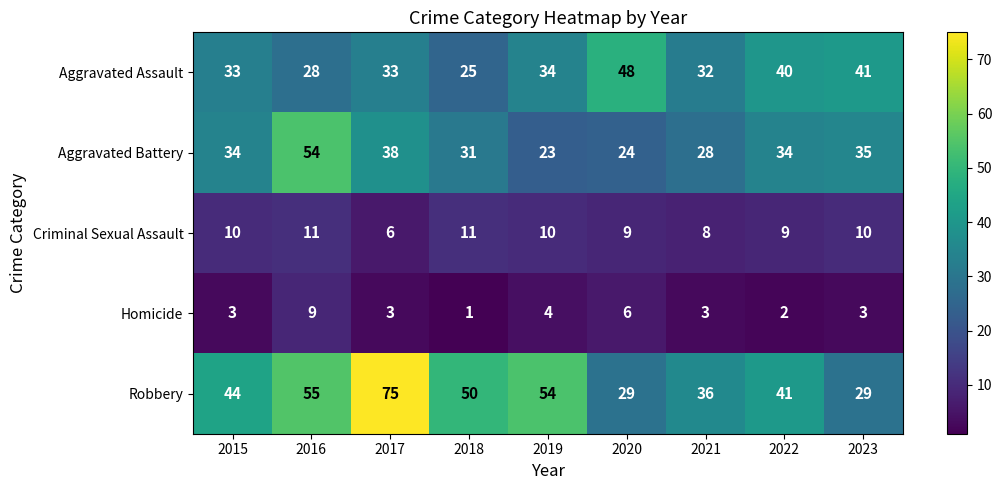

Which series has the largest total across all categories?

Robbery